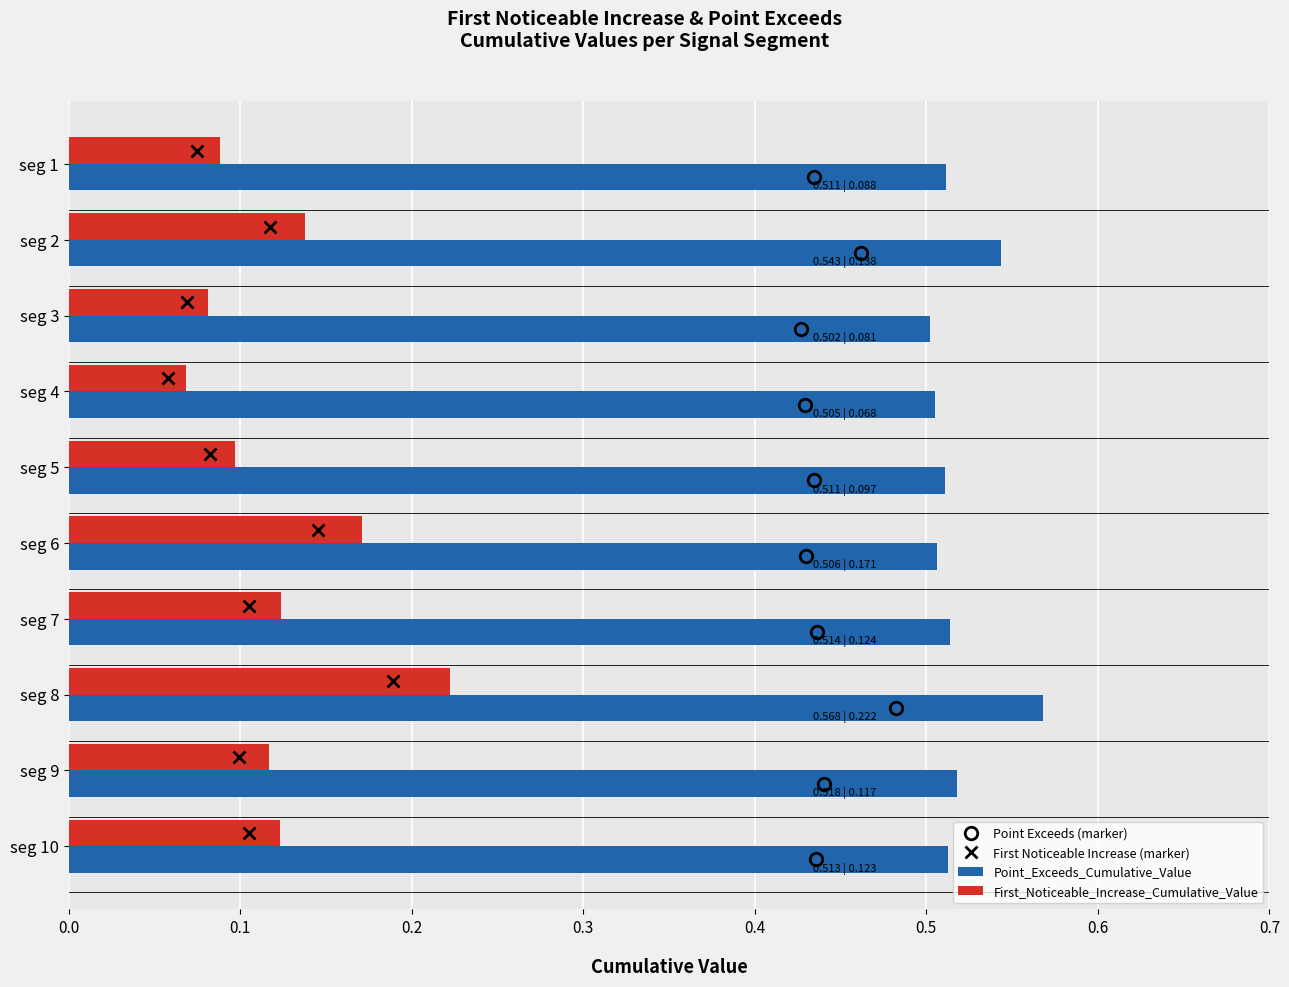

Count the Point_Exceeds_Cumulative_Value values in the range 0 to 1.

10